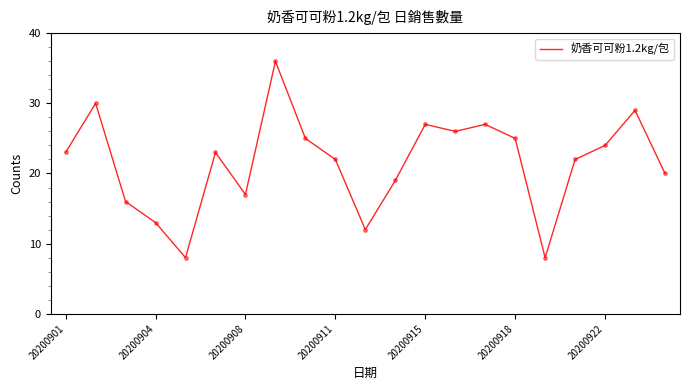

What is the smallest value displayed?

8